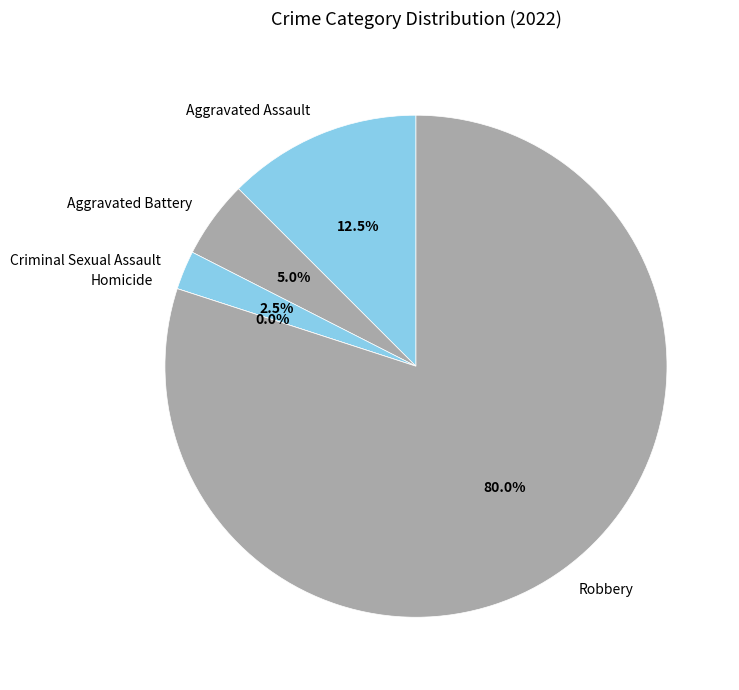

Is there a majority slice in this chart?

Yes